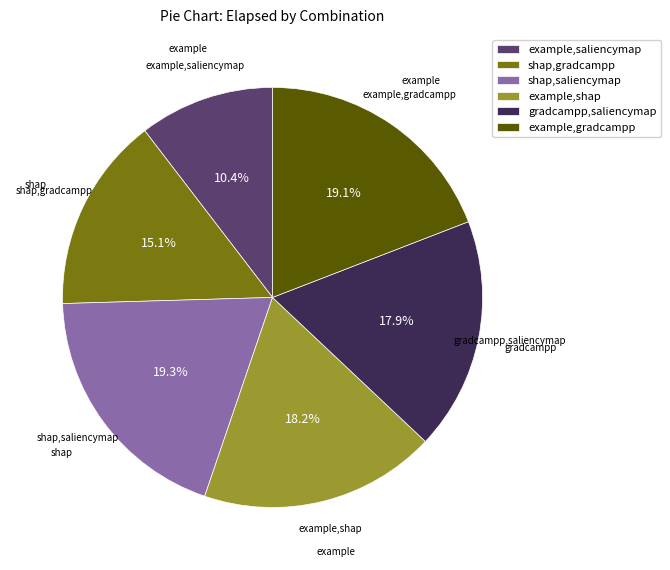

What is the smallest slice in the pie chart?

example,saliencymap